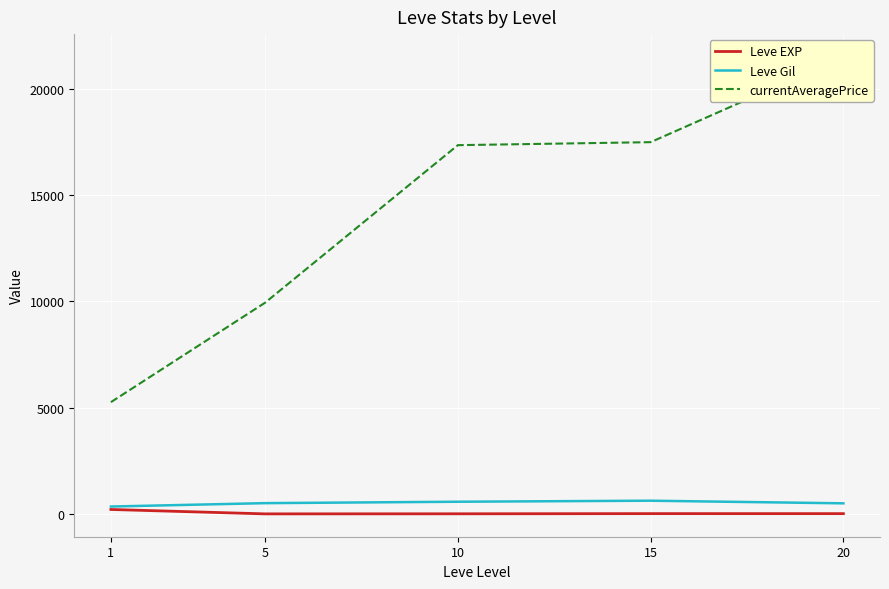

Where is the first local maximum for Leve EXP?

15